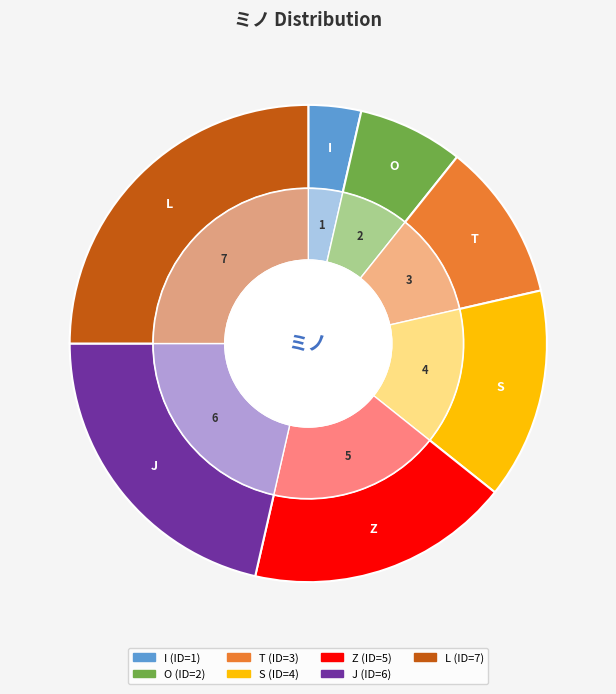

What is the ratio of the value at T to the value at S?

0.8